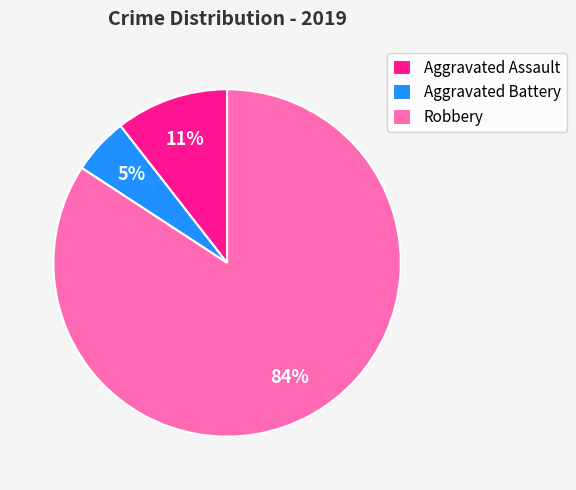

How many segments does this pie chart have?

3